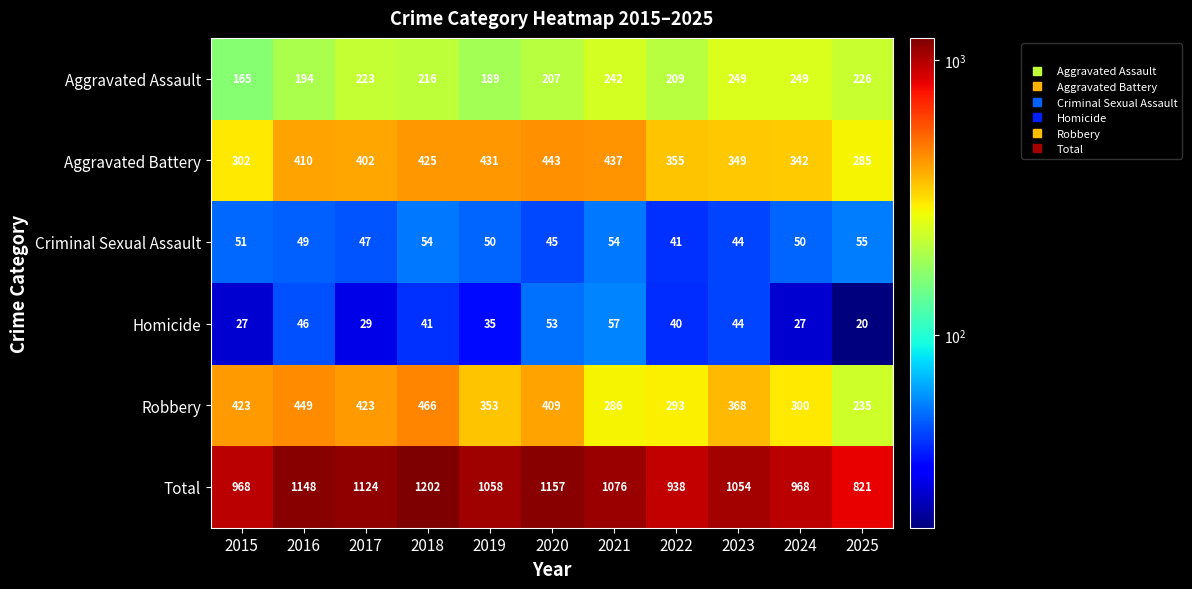

Which series has the largest total across all categories?

Total